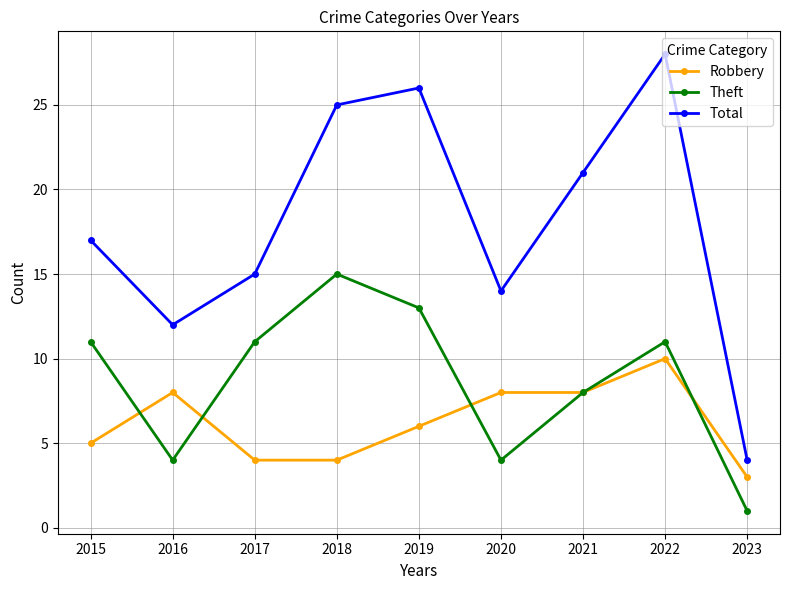

The value of Total at 2015 is 17. True or false?

True